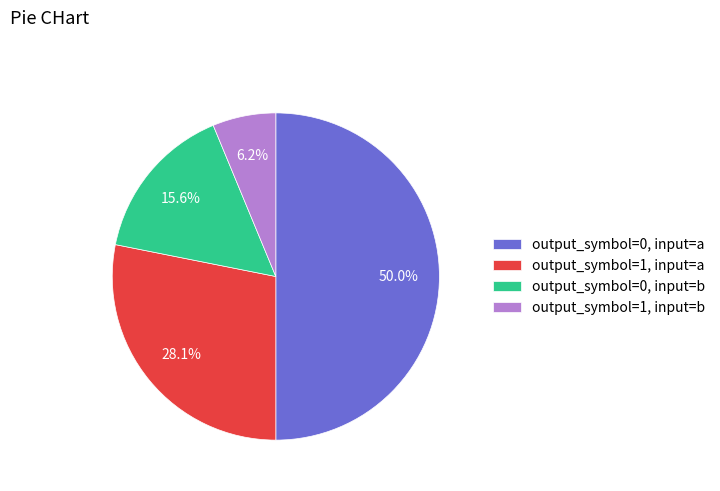

What percentage is the output_symbol=1, input=b slice, to the nearest percent?

6%